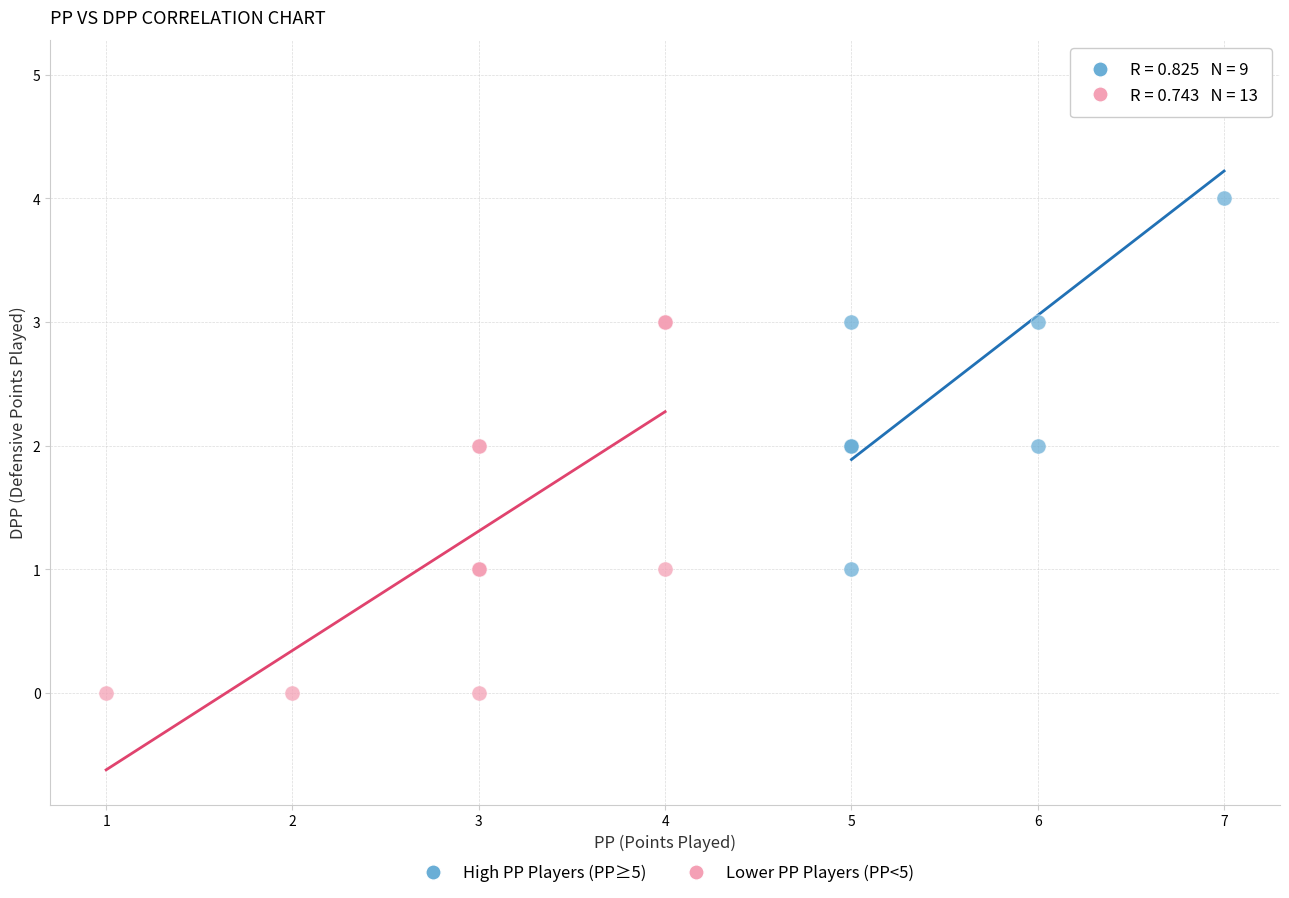

What are all the series names shown in the legend?

High PP Players (PP≥5), Lower PP Players (PP<5)